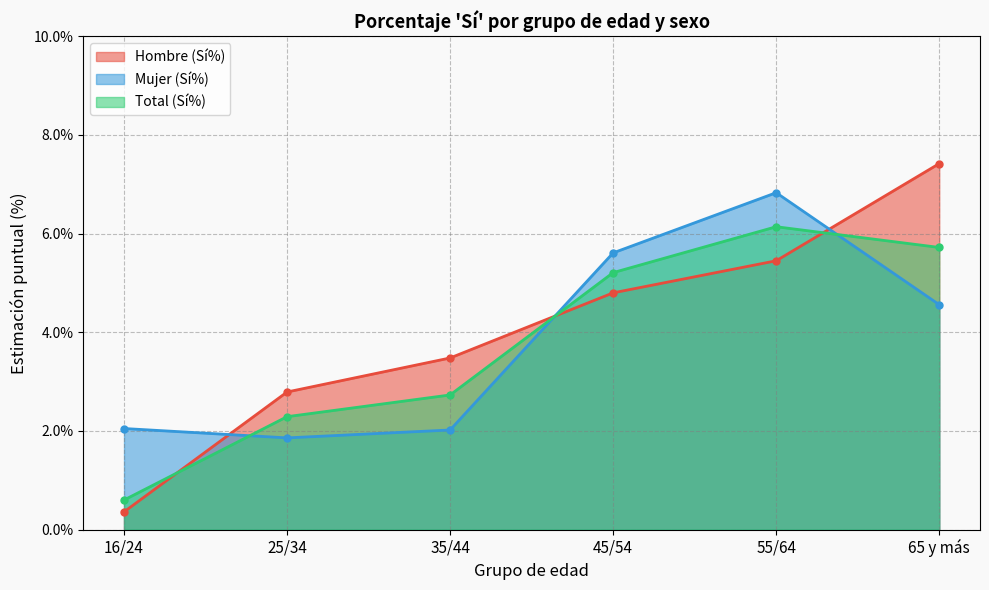

How many categories are shown in the chart?

6